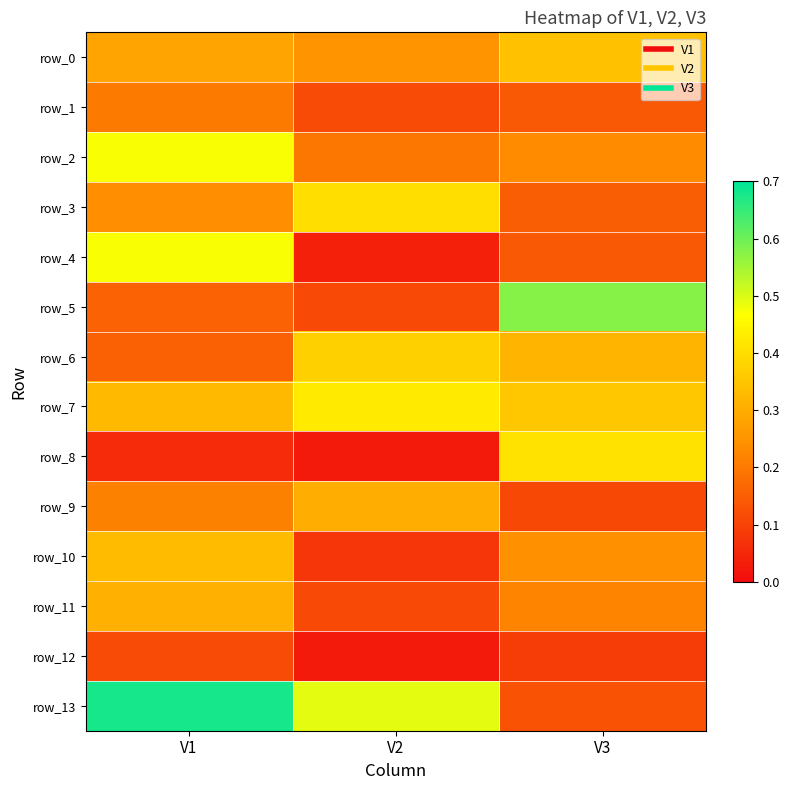

What is the difference between the highest and lowest values at V1?

0.6